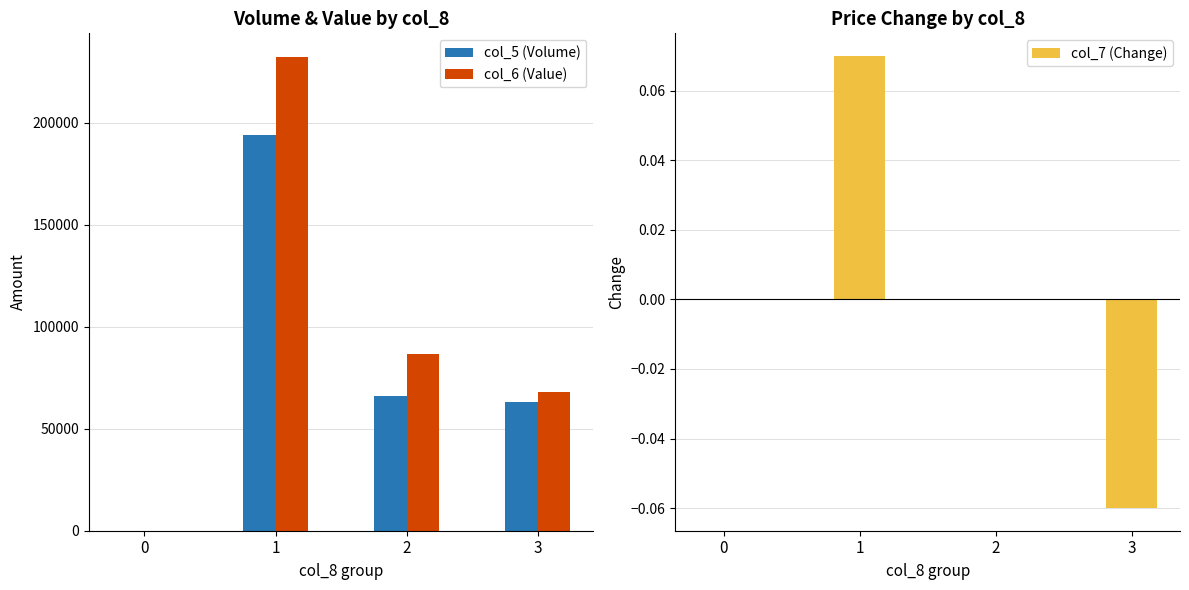

What is the maximum value for col_6 (Value)?

232240